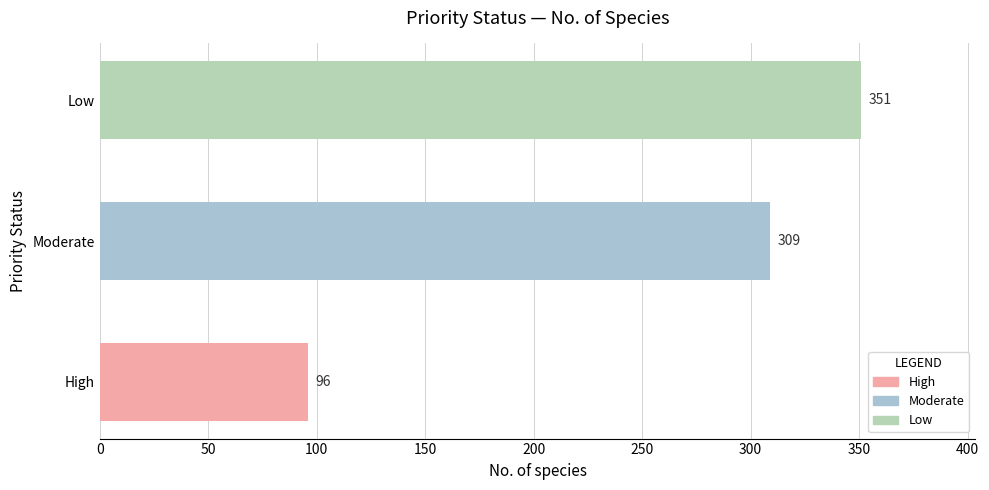

What is the minimum value shown in the chart?

96